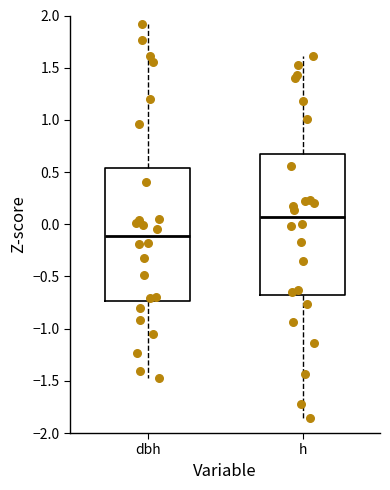

Where does the lower whisker of the box for dbh end on the y-axis? The values are not printed on the chart, so give them approximately, as read against the axis.

-1.45